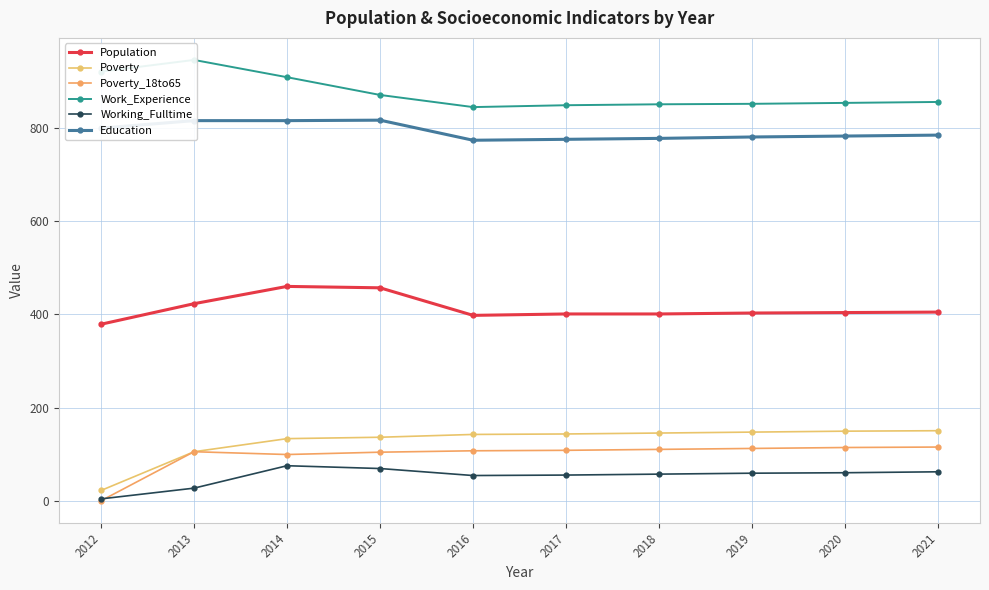

What are all the series names shown in the legend?

Population, Poverty, Poverty_18to65, Work_Experience, Working_Fulltime, Education